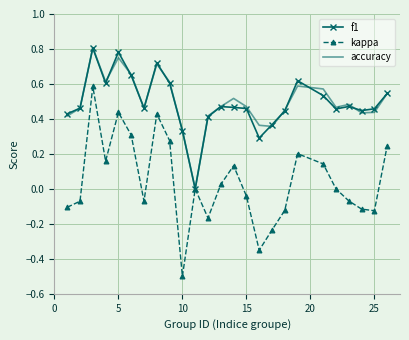

What is the smallest value displayed?

-0.5